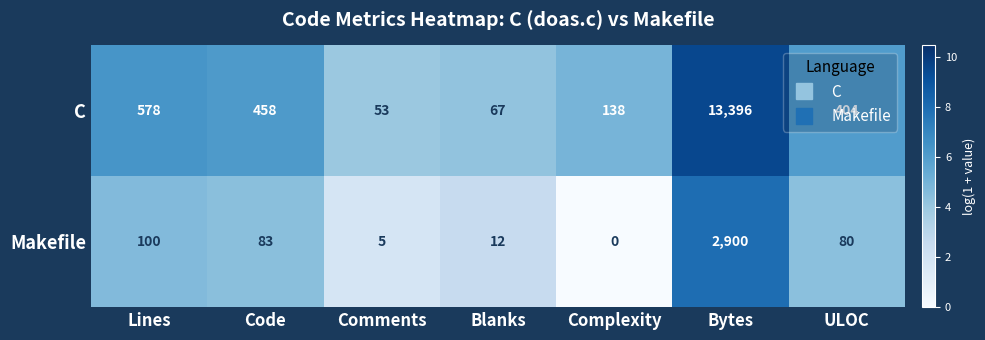

At Code, list the series in order from largest to smallest.

C, Makefile